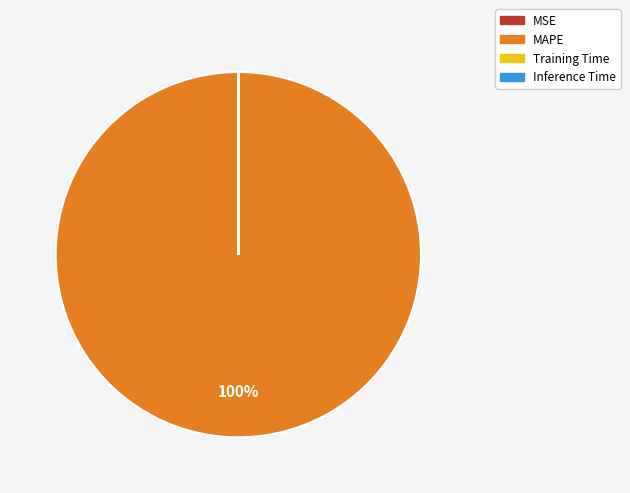

Which slice represents more than half of the pie?

MAPE